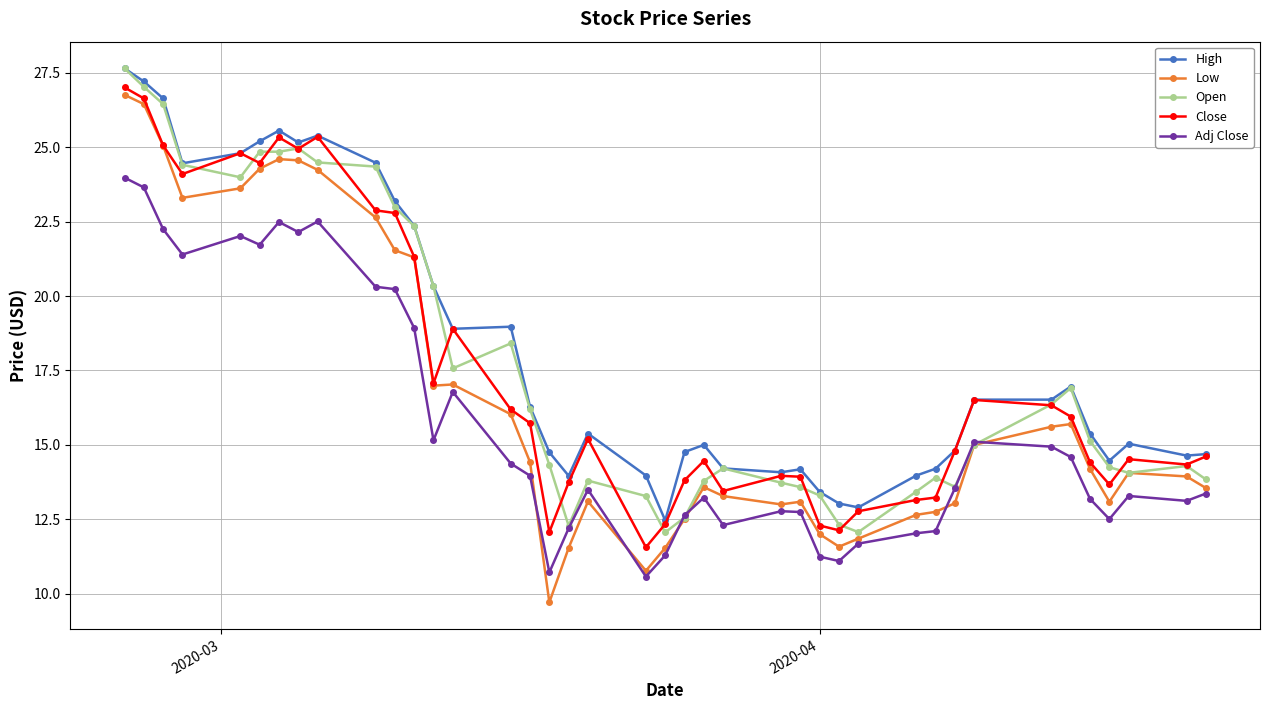

How many lines are shown in the chart?

5